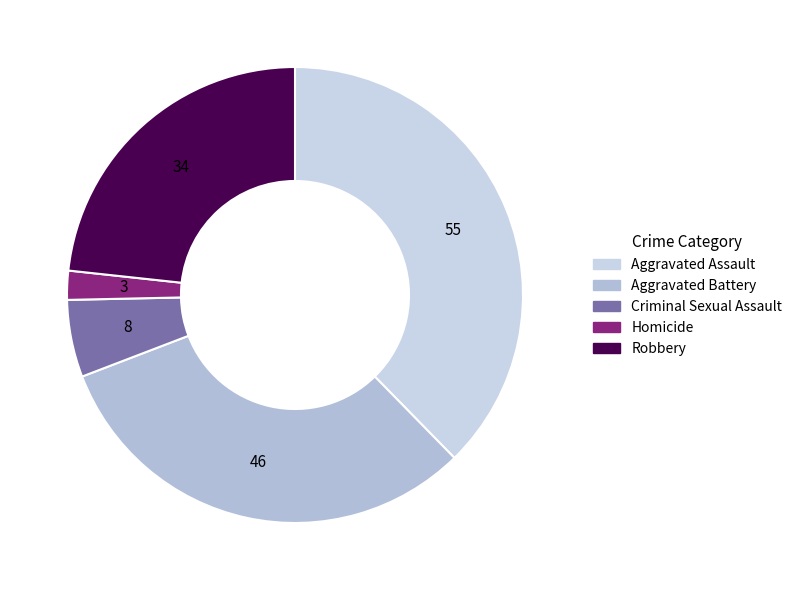

Does Aggravated Battery represent more than half of the total?

No